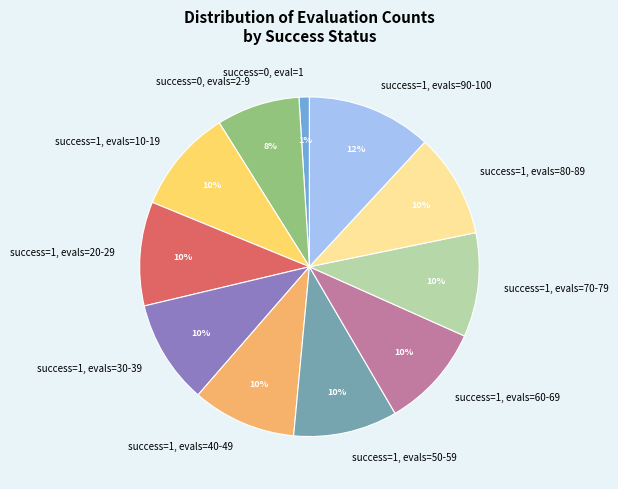

To the nearest percent, what portion does success=1, evals=10-19 represent?

10%